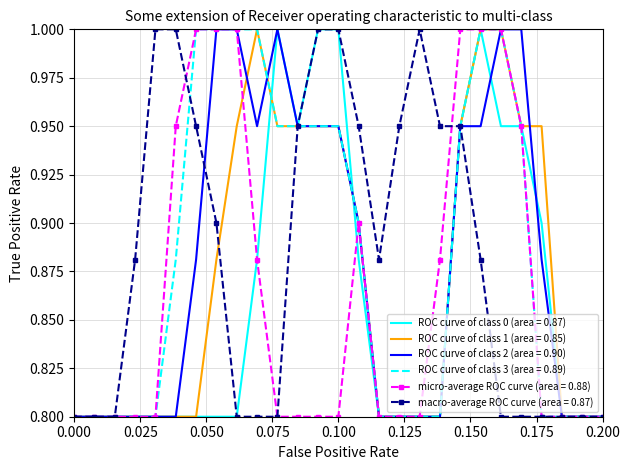

What is the lowest value of the macro-average ROC curve (area = 0.87) series?

0.8